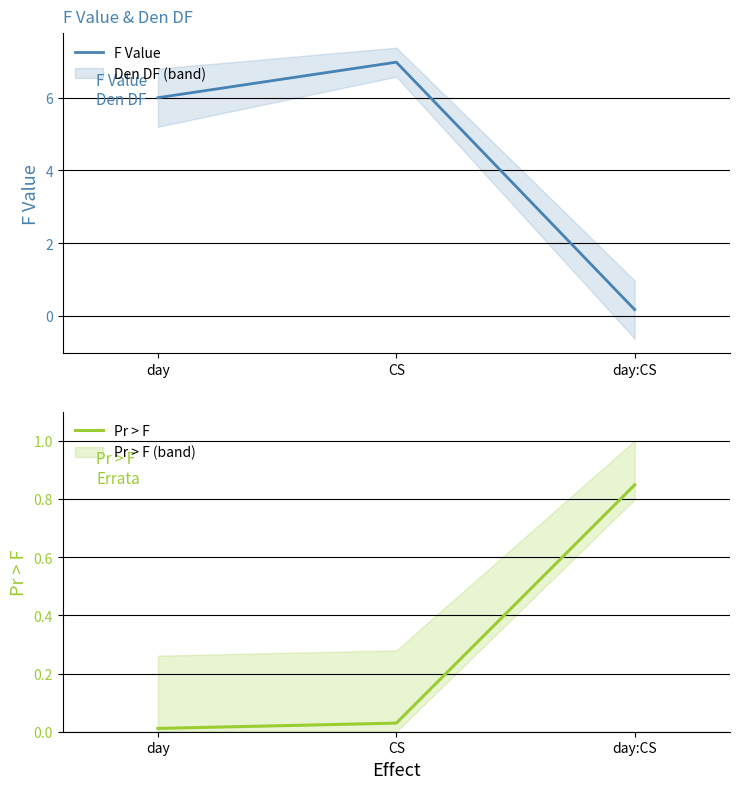

What position from the left is CS?

2